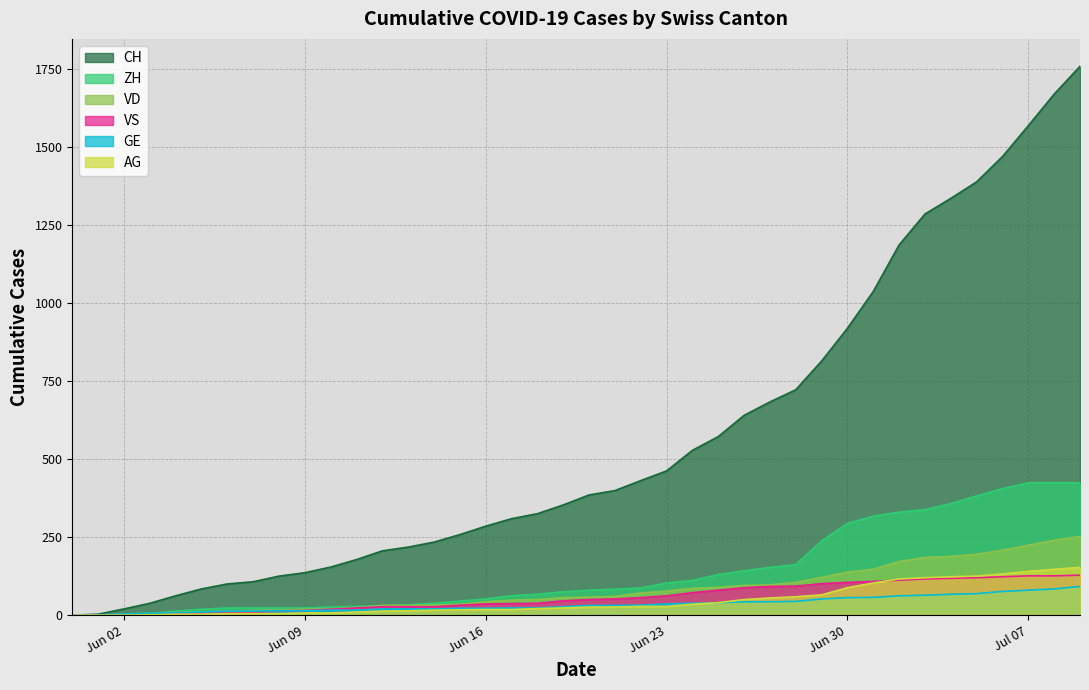

What position from the right is 2020-07-02?

8